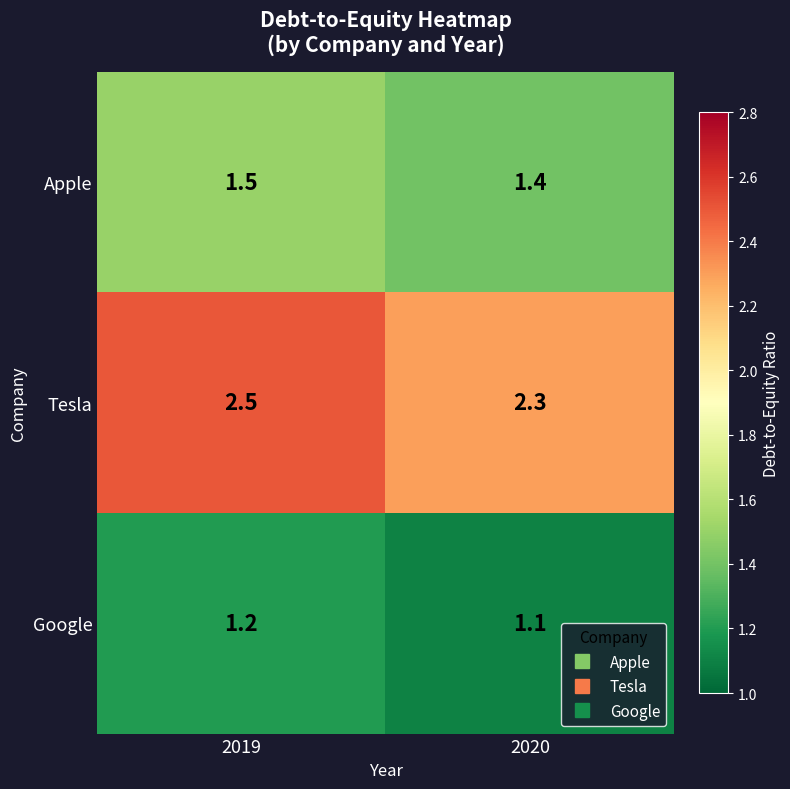

Reading left to right, list all the values displayed in this chart.

Apple: 2019=1.5	2020=1.4
Tesla: 2019=2.5	2020=2.3
Google: 2019=1.2	2020=1.1